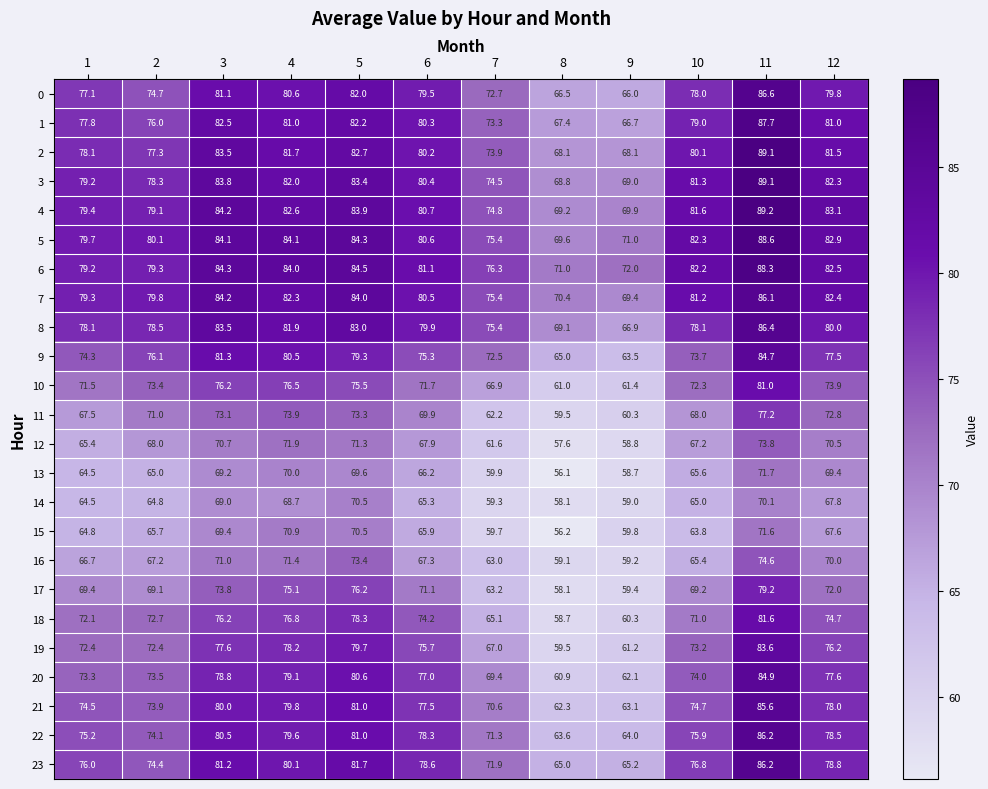

What is the smallest value displayed?

56.1